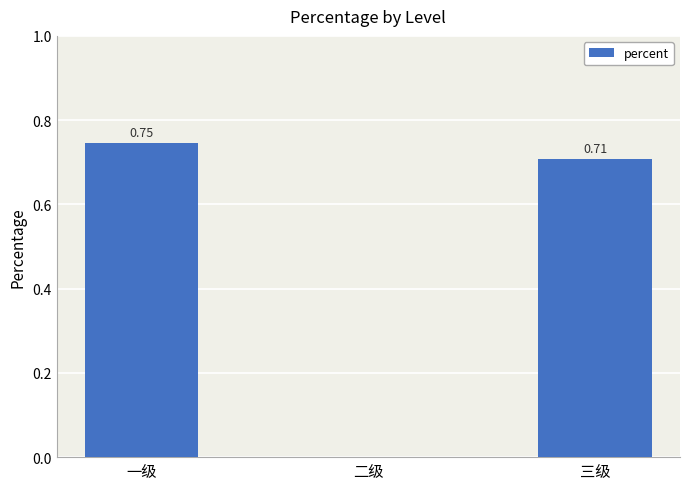

What is the sum of all values?

1.5